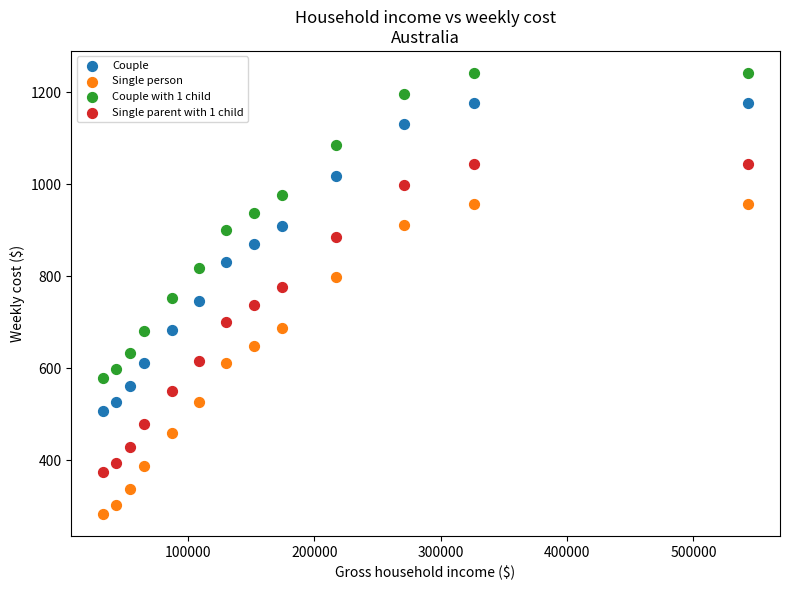

Which series reaches the minimum Y coordinate?

Single person